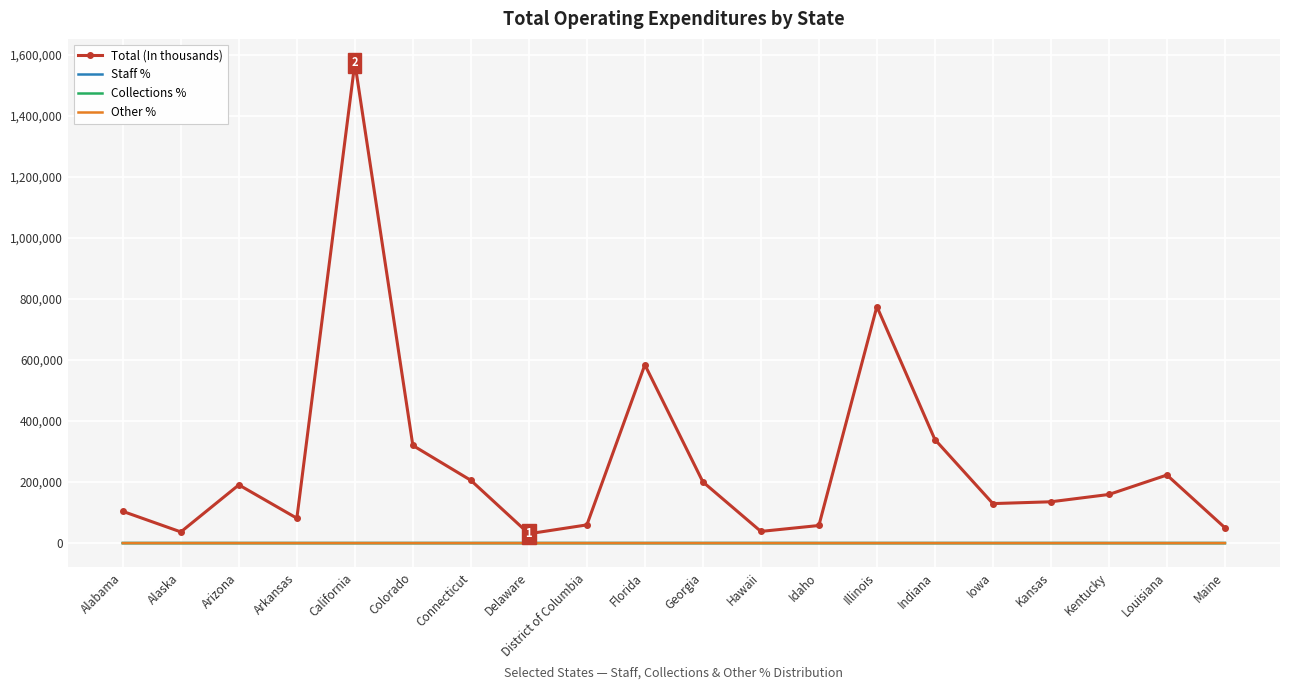

Is the value of Total (In thousands) at Kansas greater than the value of Other % at Florida?

Yes